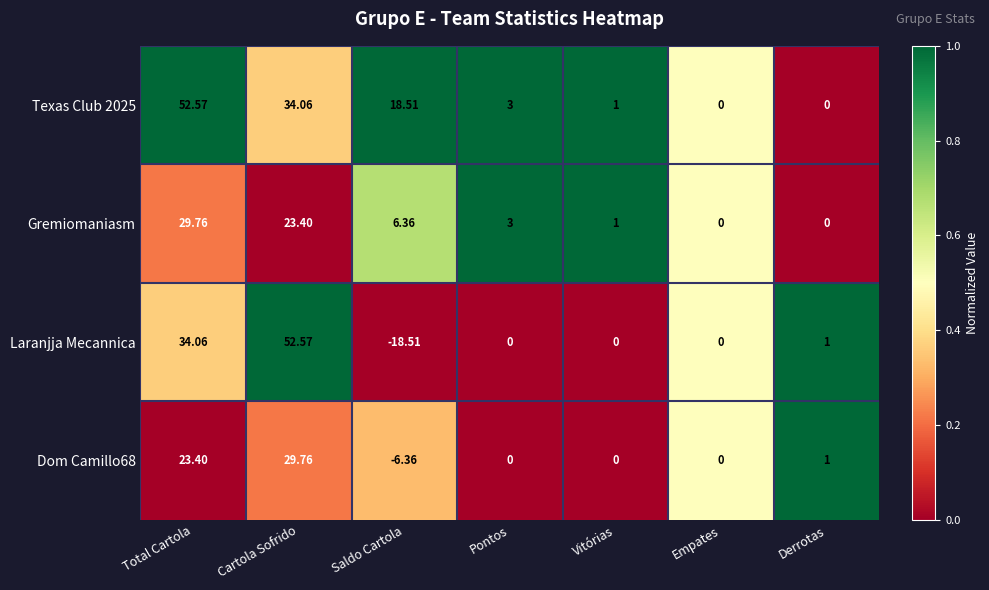

Is the value of Texas Club 2025 at Total Cartola greater than the value of Gremiomaniasm at Saldo Cartola?

Yes